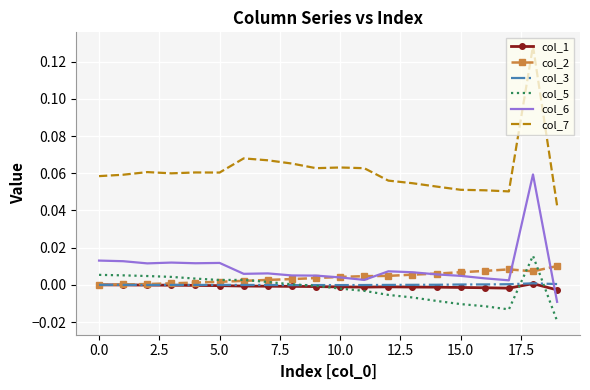

Which series has the widest spread of values?

col_7